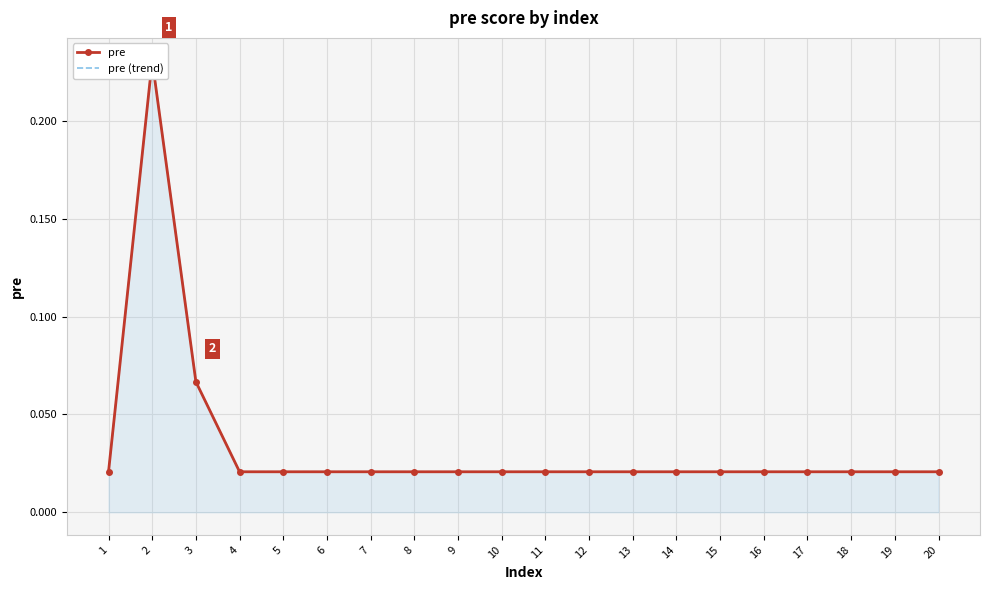

True or false: pre (trend) and pre cross at least once.

False